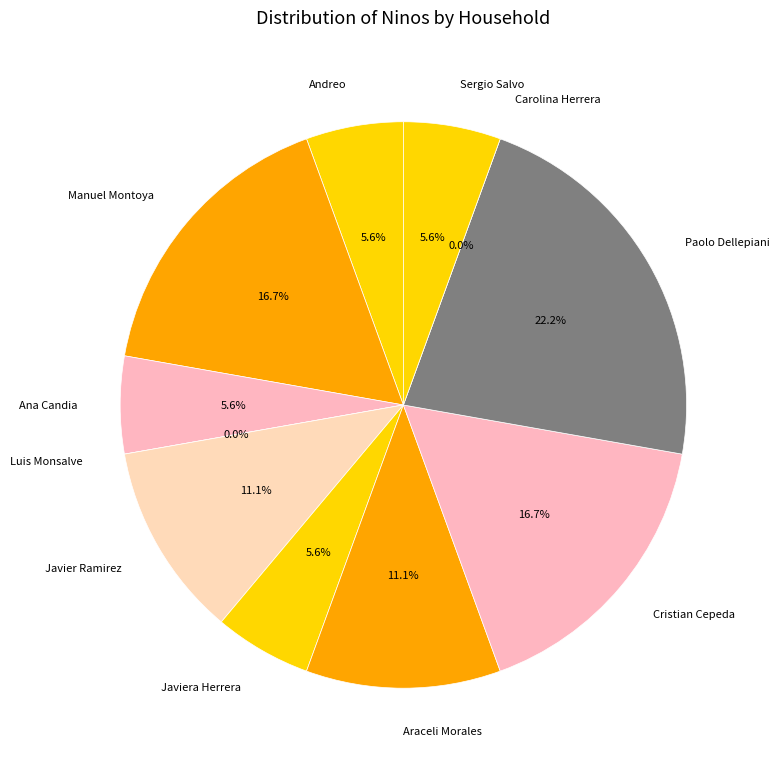

What percentage is the Javier Ramirez slice, to the nearest percent?

11%